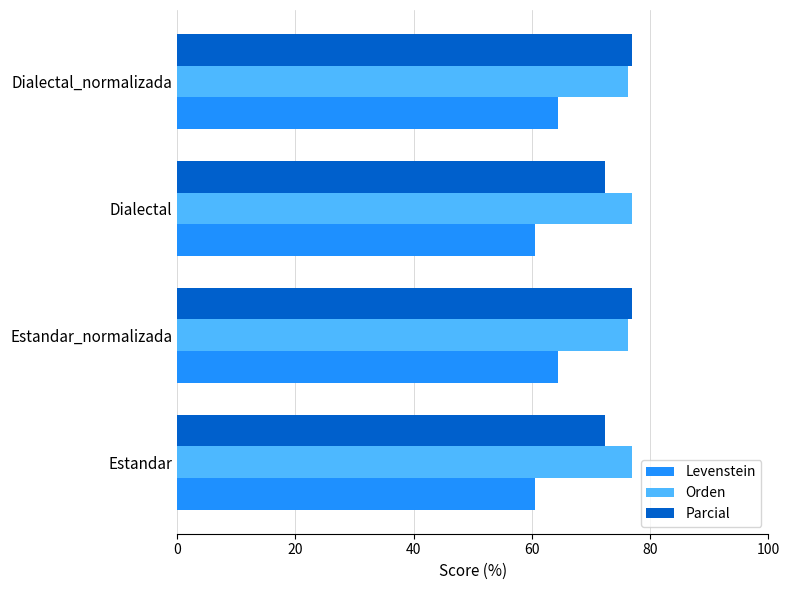

At how many categories does at least one series exceed 61?

4